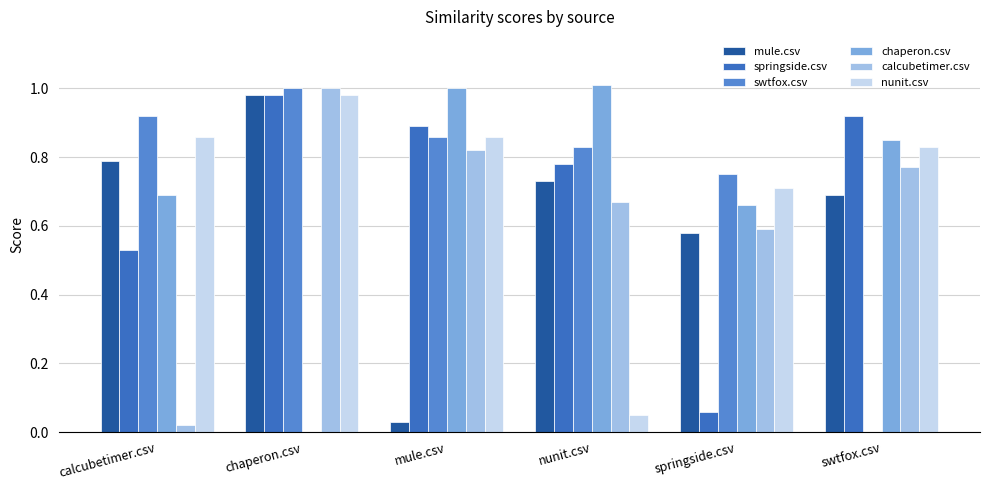

Are the bars horizontal?

No